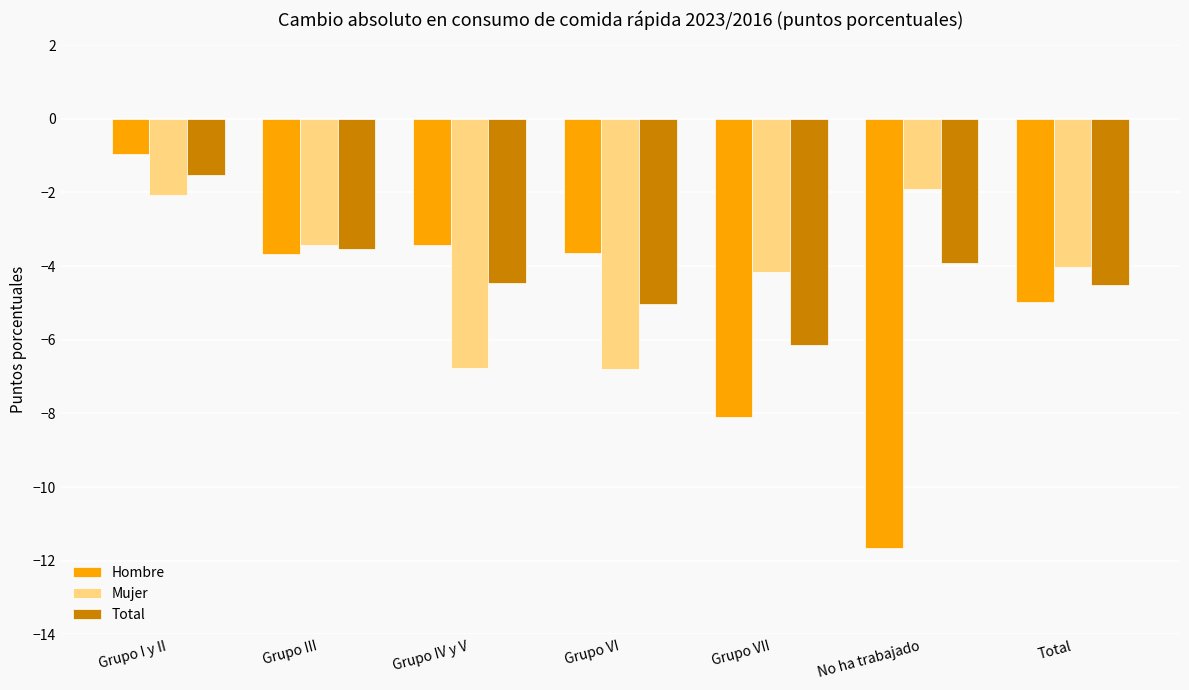

What are all the series names shown in the legend?

Hombre, Mujer, Total